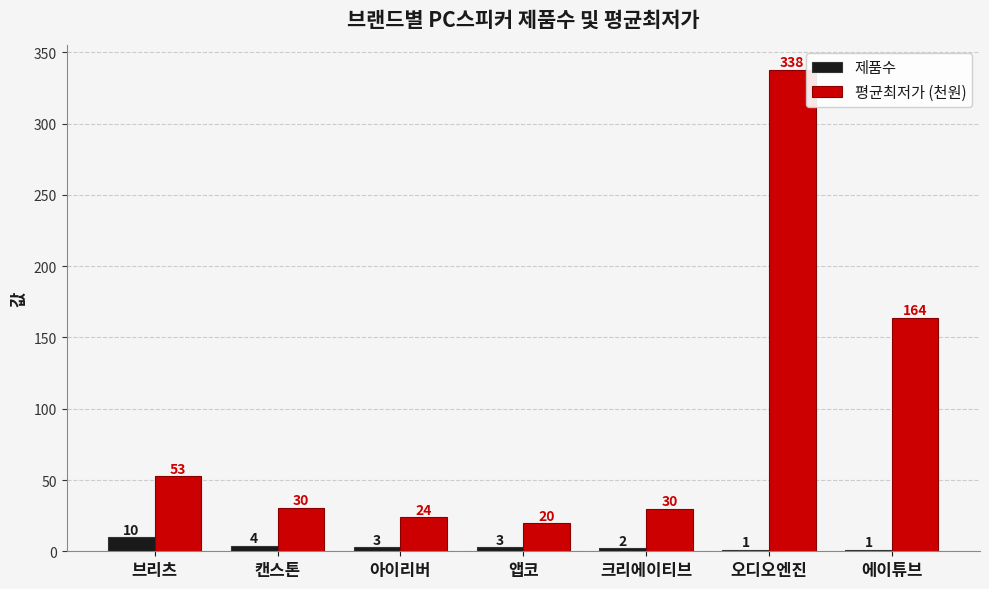

Which series has the largest total across all categories?

평균최저가 (천원)